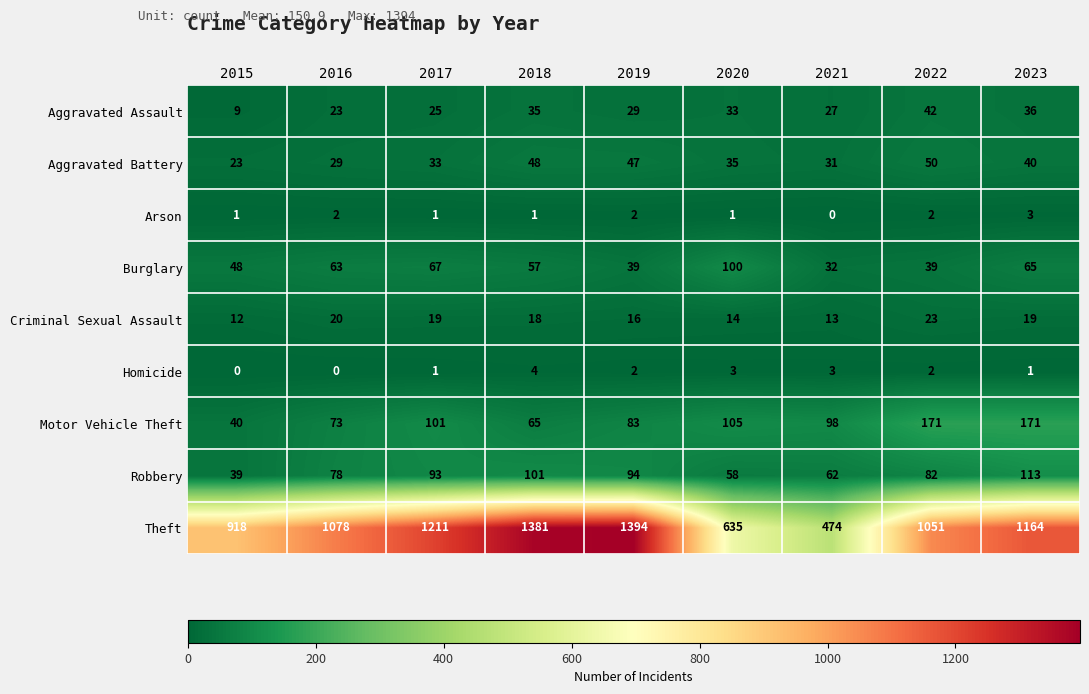

What is the lowest value of the Aggravated Assault series?

9